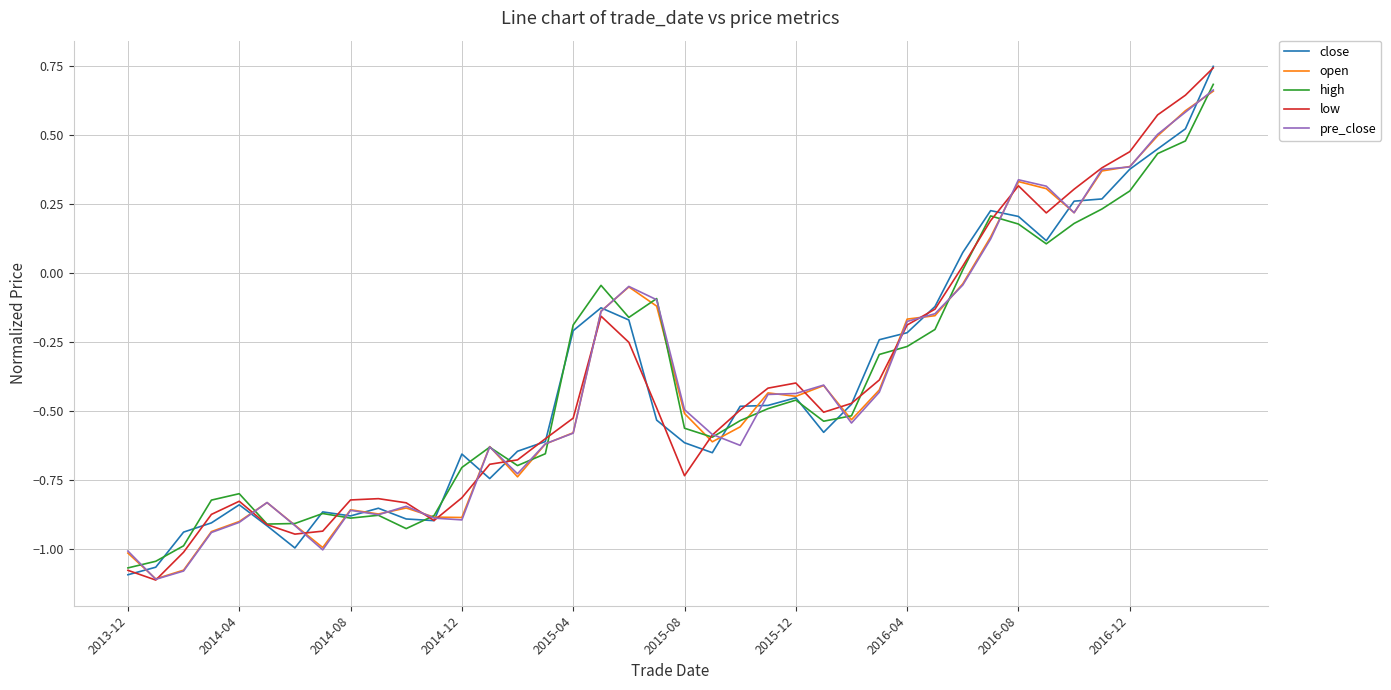

True or false: open has more than 1 points higher than both neighbors.

True